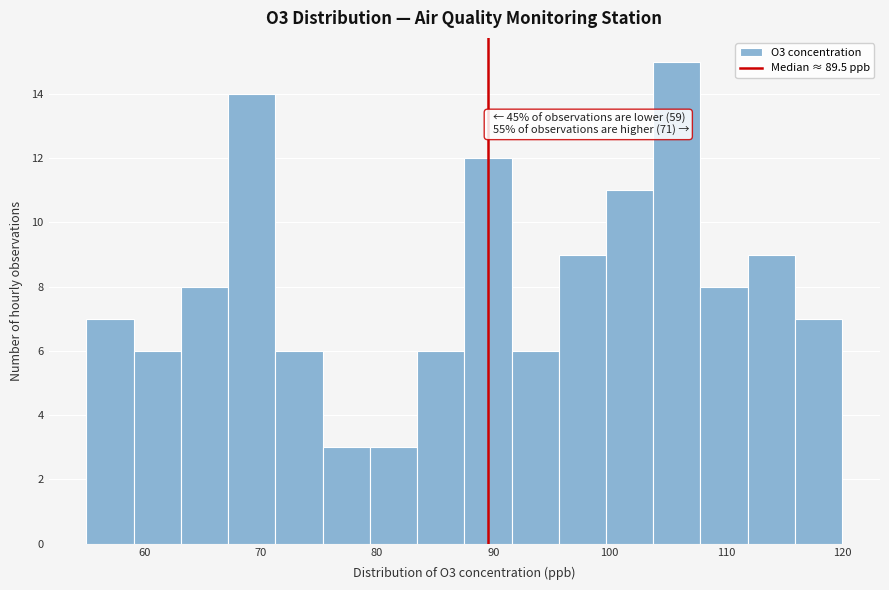

Over which range of the x-axis is the bar tallest?

104 to 108